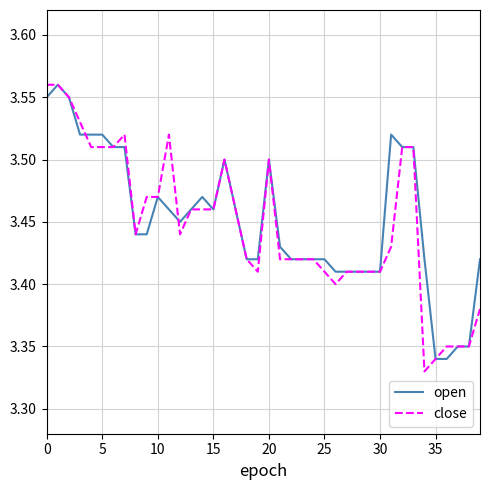

Does the chart display data point markers on the line(s)?

No